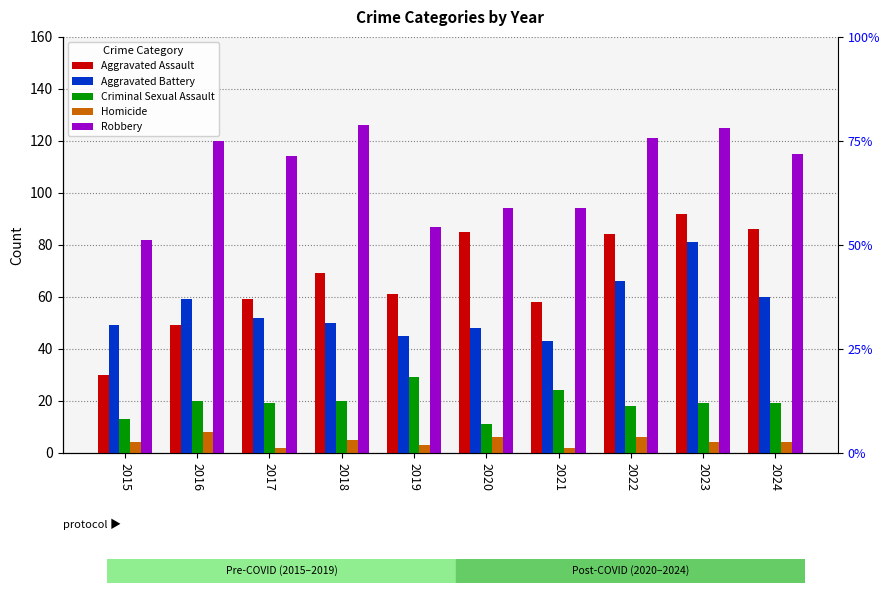

How many data points does each series have?

10